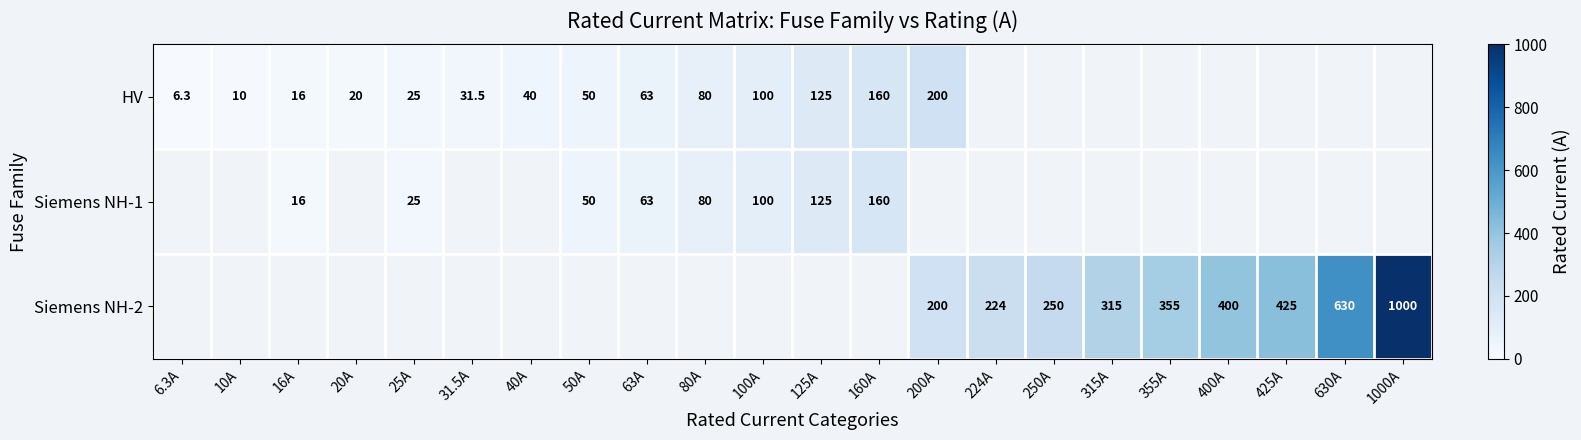

The value of HV at 16A is 23.3. True or false?

False